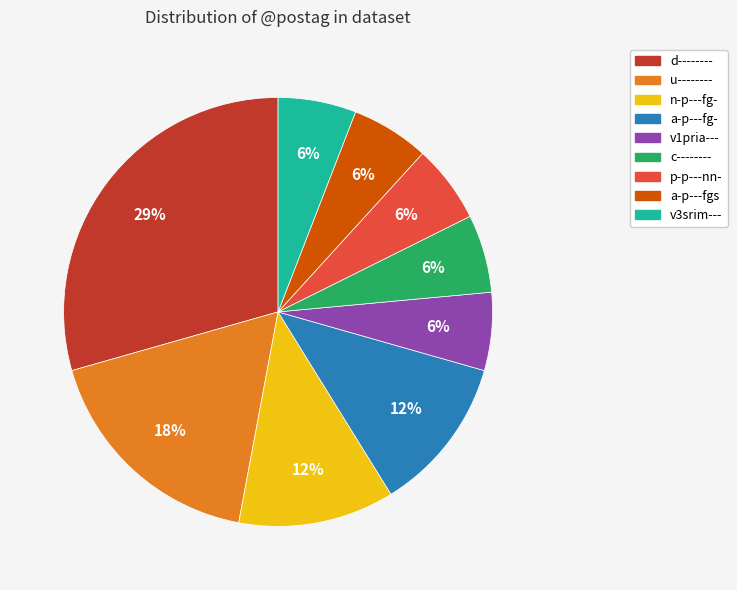

Does any single category account for the majority?

No